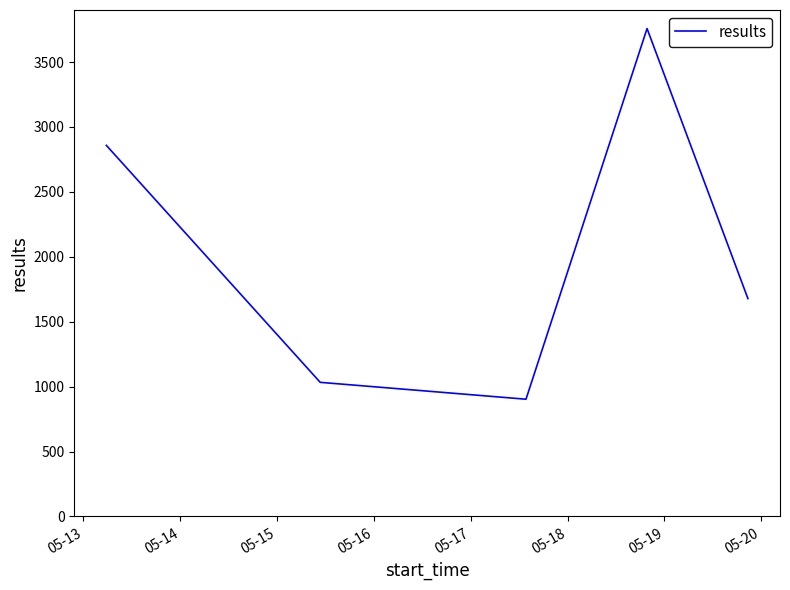

What is the difference between the maximum and minimum values?

2855